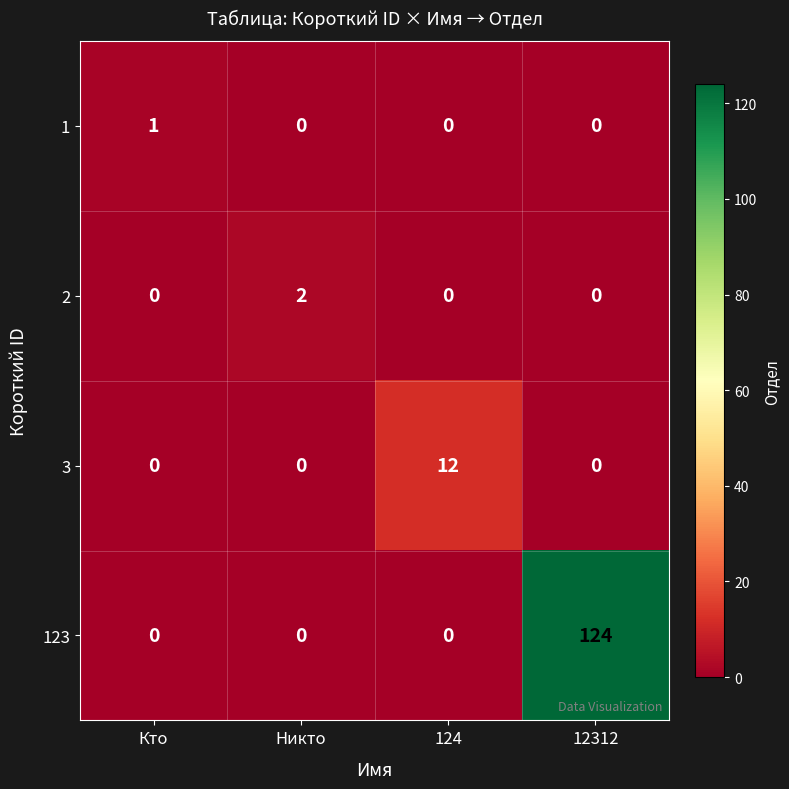

At which category is the sum across all series the highest?

12312